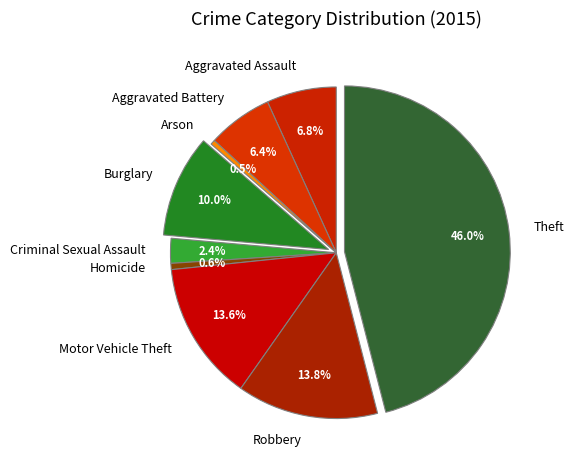

What is the largest slice in the pie chart?

Theft